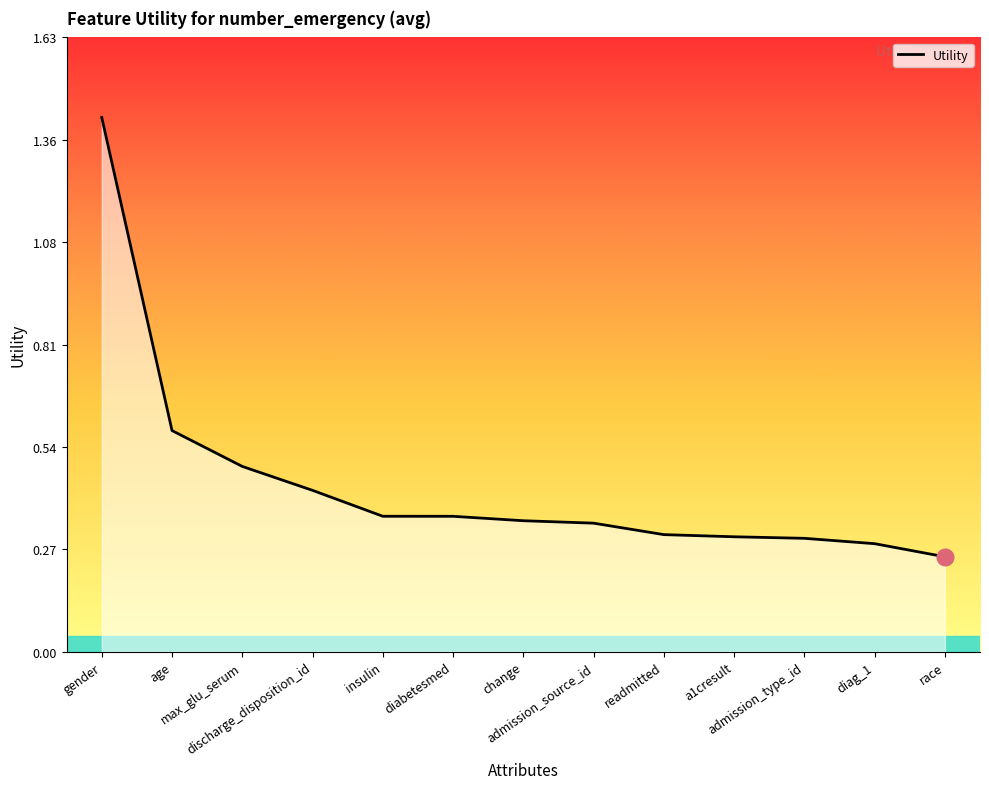

How many lines are shown in the chart?

1